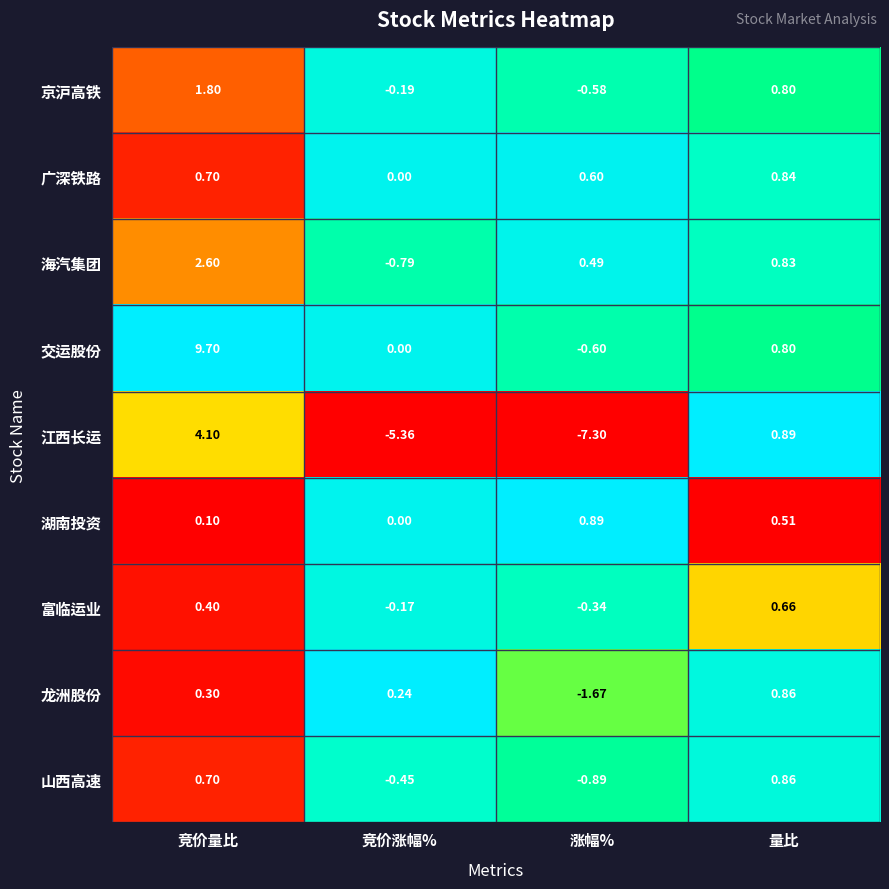

At which label does 山西高速 reach its peak?

量比